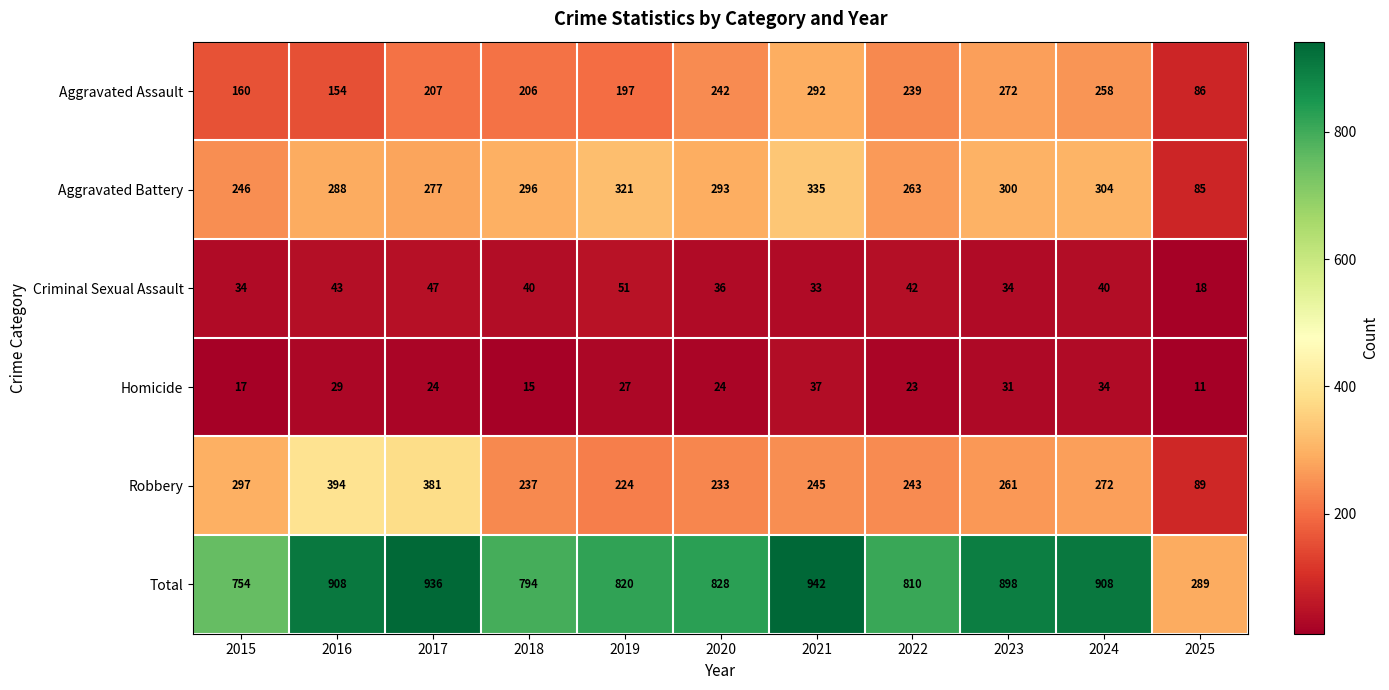

What is the spread (max minus min) of values at 2022?

787